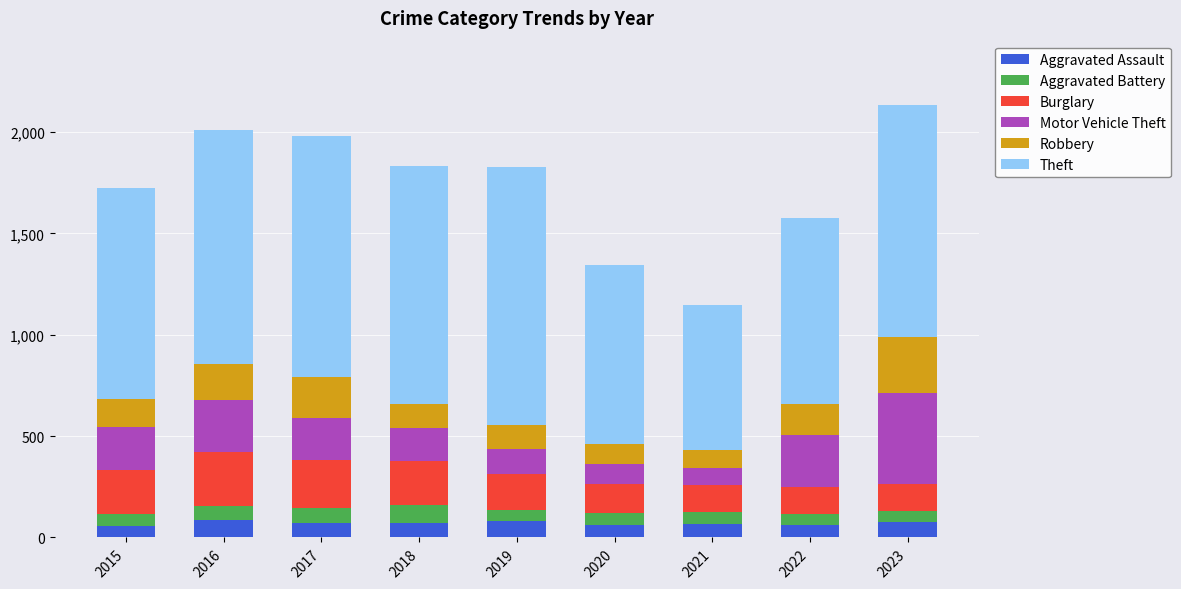

The value of Aggravated Assault at 2021 is 66. True or false?

True